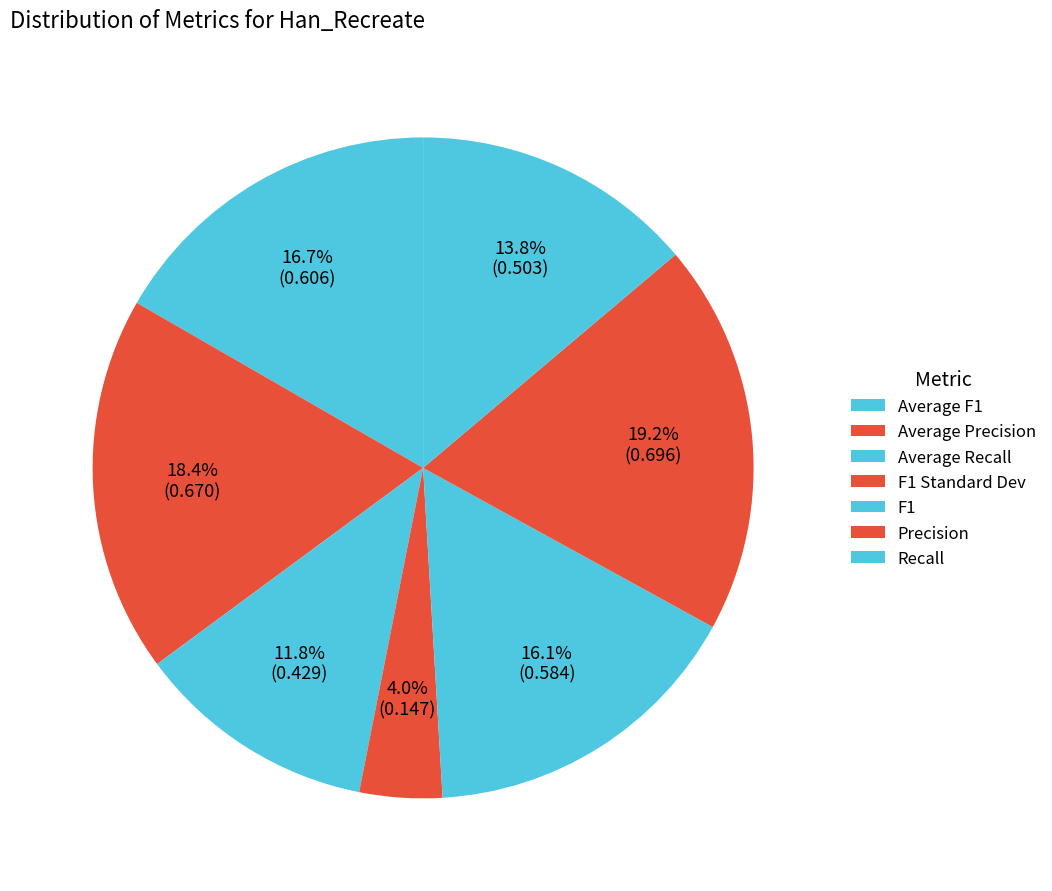

To the nearest percent, what is the difference between the largest and smallest slice percentages?

15%